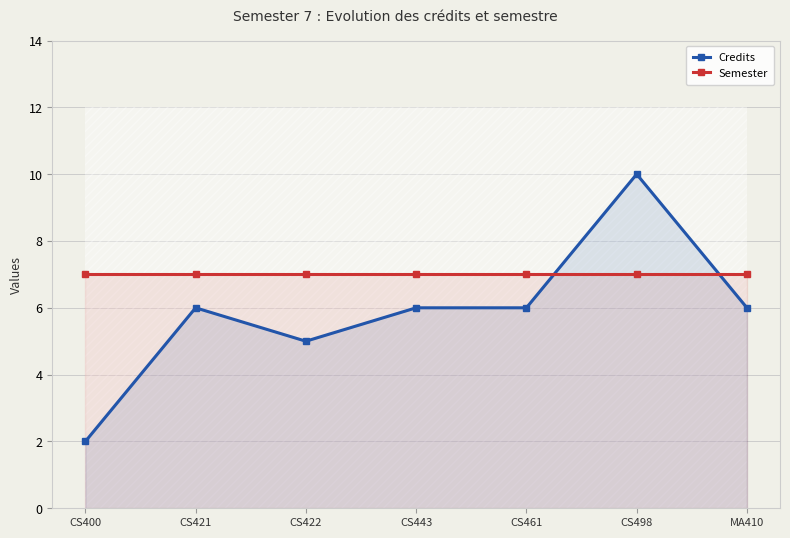

What is the label of the 2nd point from the left?

CS421